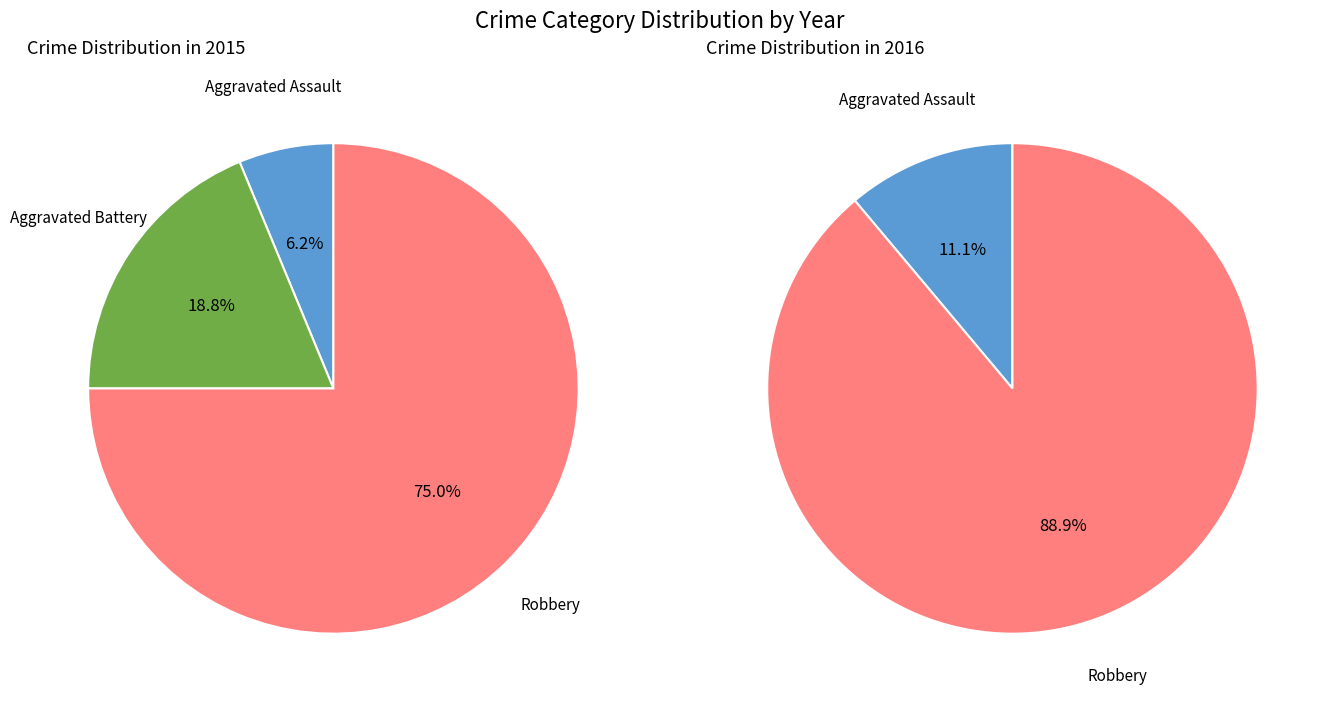

To the nearest percent, what portion does Robbery represent?

75%